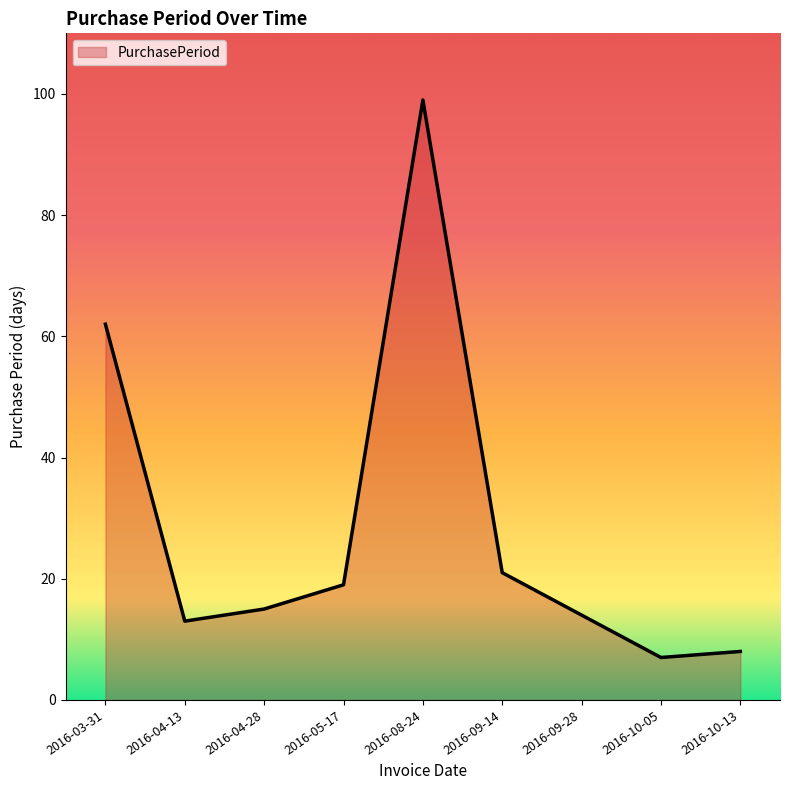

What is the difference between the maximum and second lowest values?

91